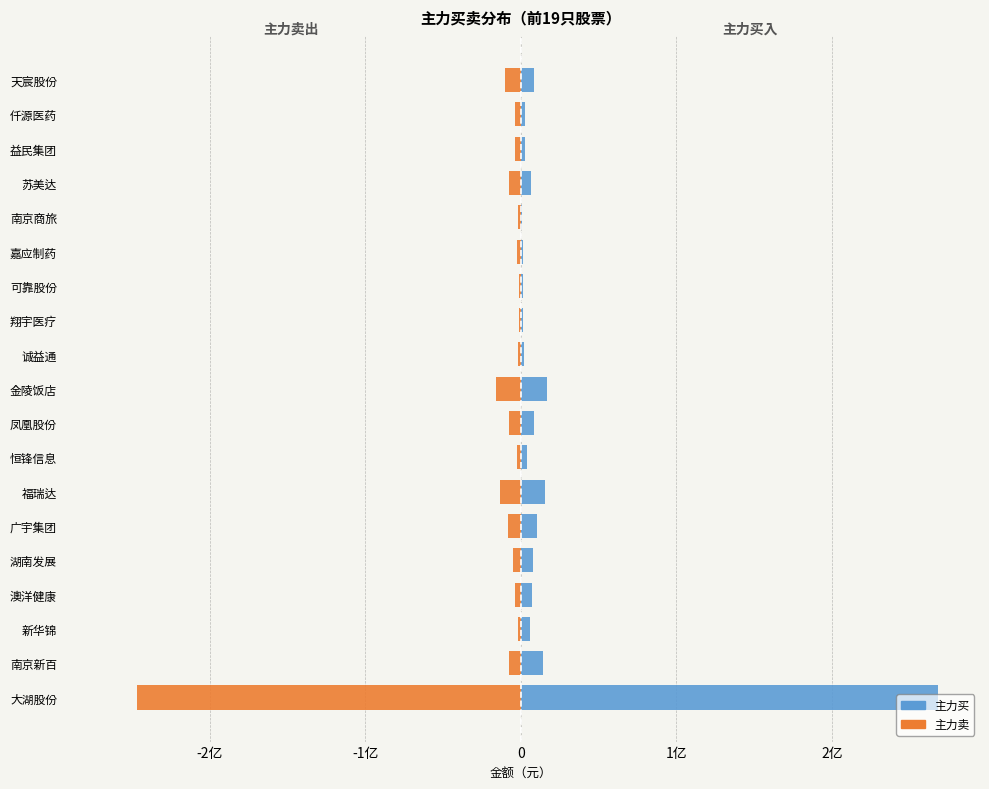

The 主力买 series shows 3099042 at 凤凰股份. True or false?

False